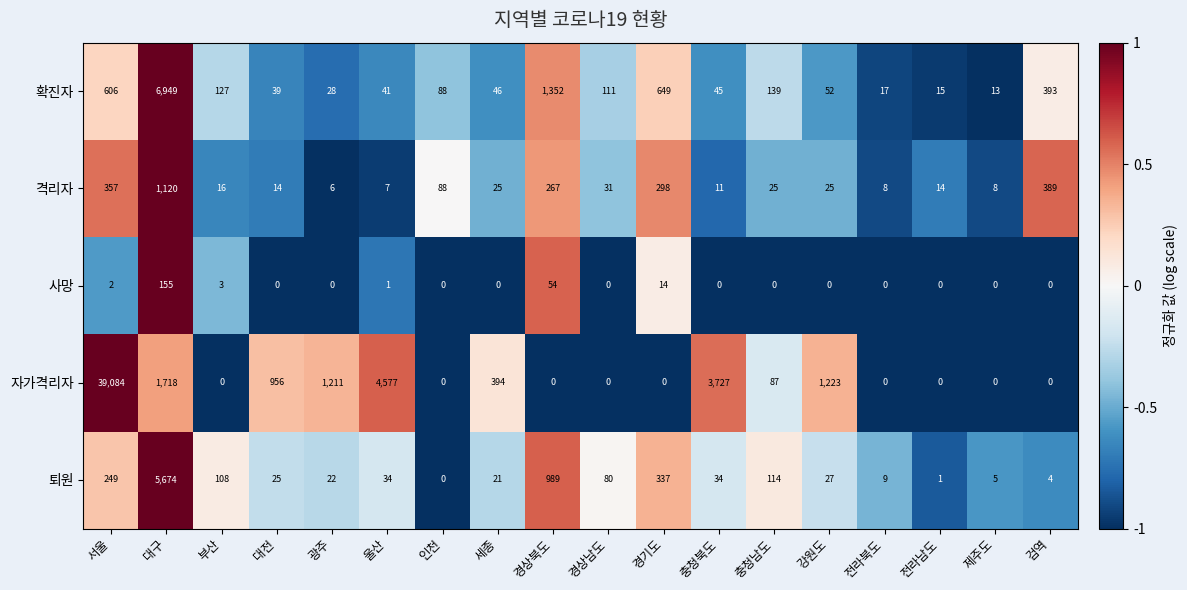

At which category is the sum across all series the highest?

서울